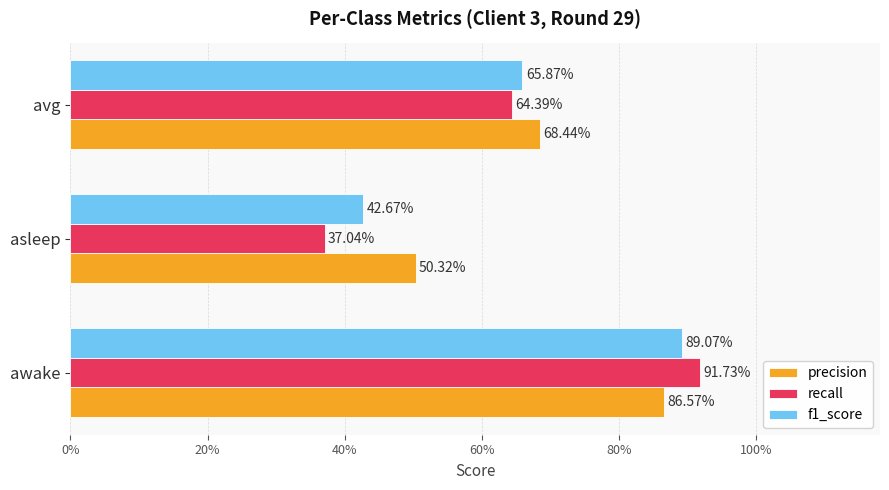

What are all the series names shown in the legend?

precision, recall, f1_score